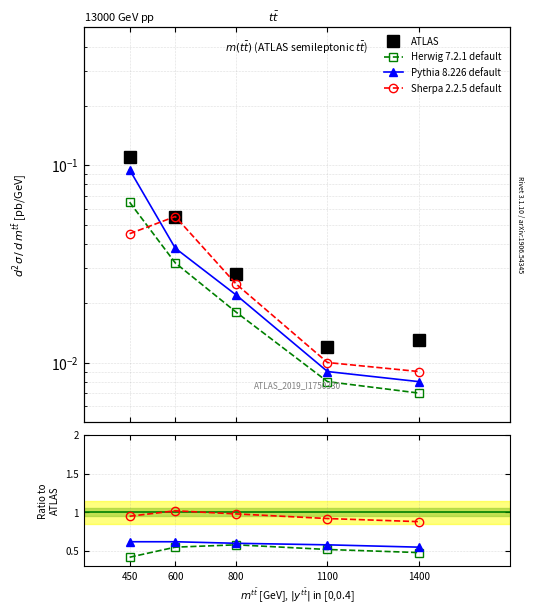

Is the value of Herwig 7.2.1 default at 450 greater than the value of Pythia 8.226 default at 800?

No